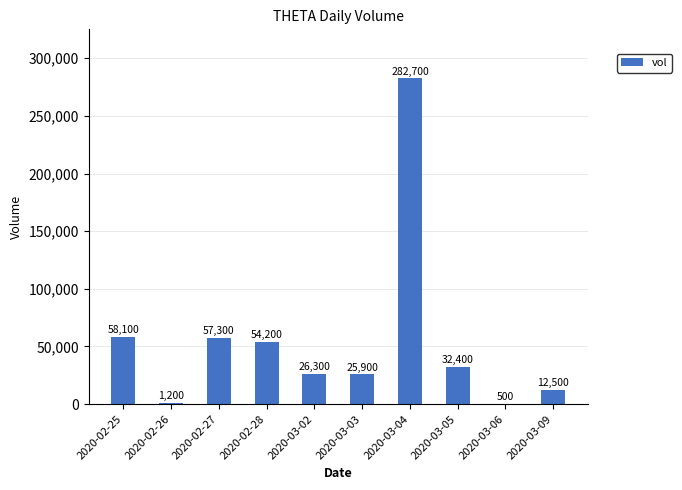

The chart shows a value of 282700 at 2020-03-04. True or false?

True